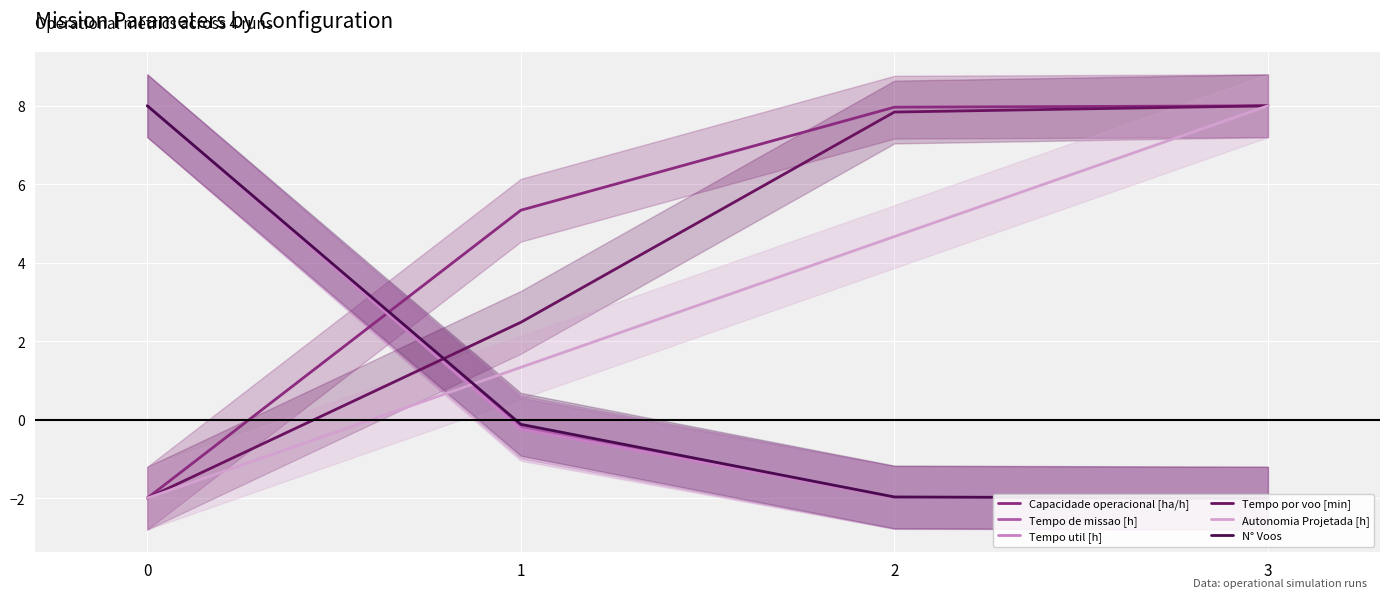

True or false: Tempo por voo [min] has more than 0 points higher than both neighbors.

False